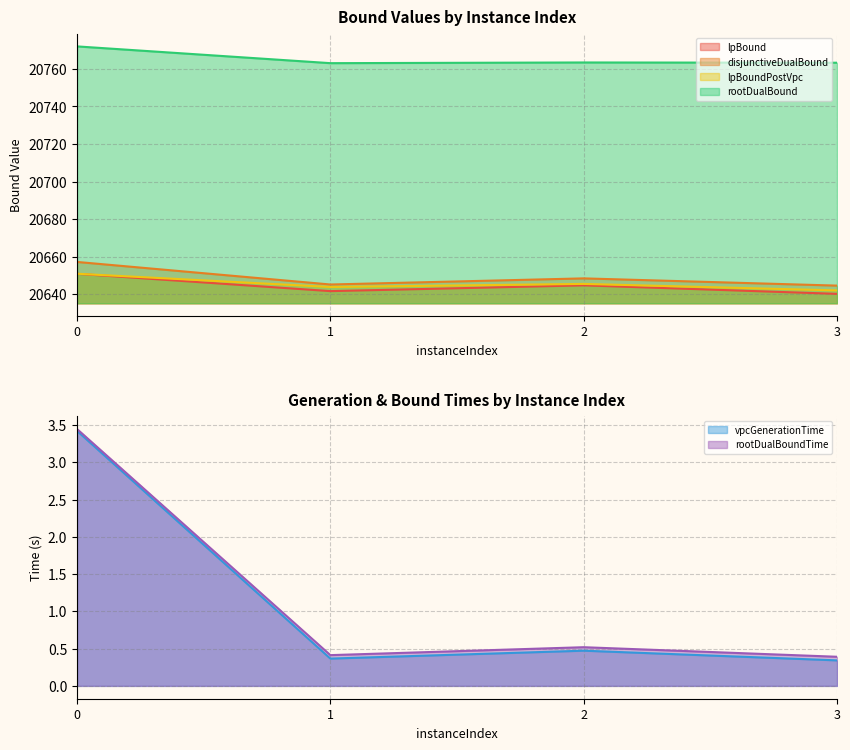

What is the value of the disjunctiveDualBound point at the 4th from the left?

20644.6